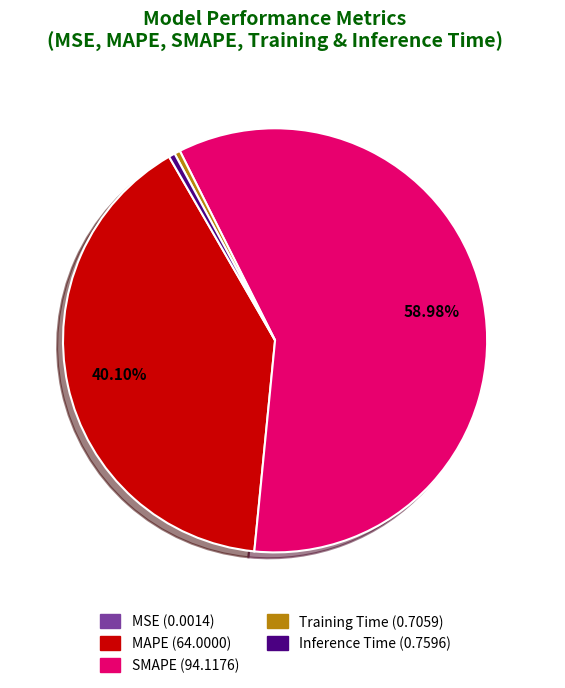

Does SMAPE account for over 50% of the chart?

Yes